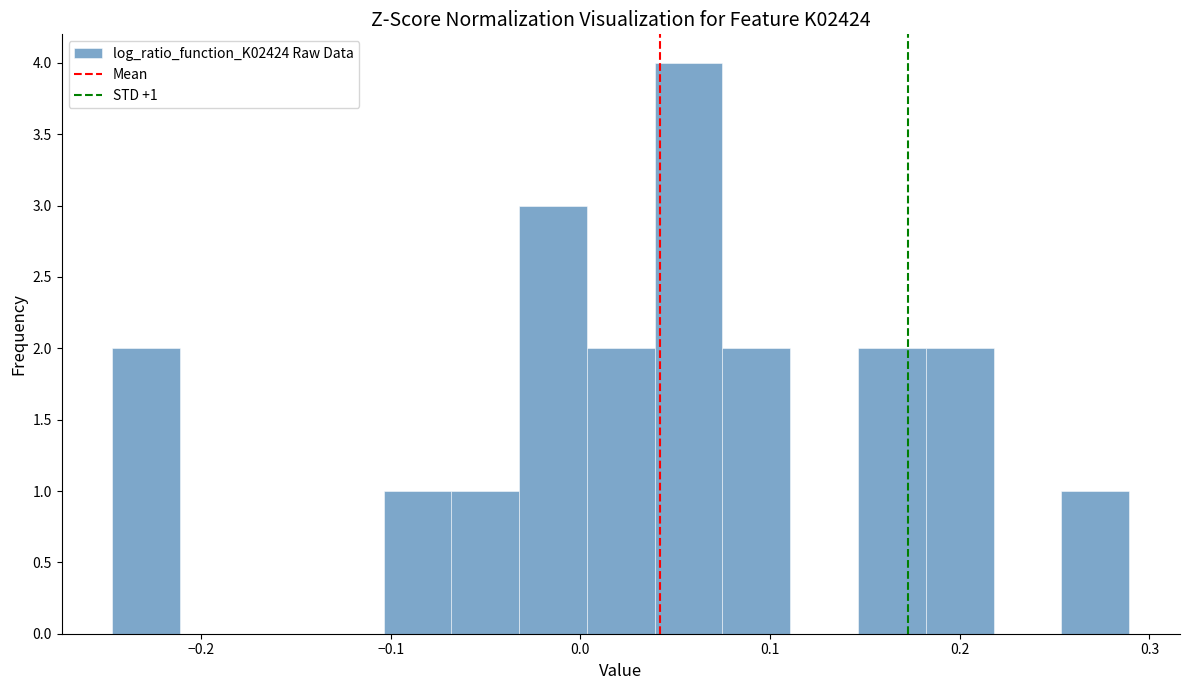

Around what value on the x-axis is the tallest bar? Give the approximate position of its centre, as read against the axis.

0.06